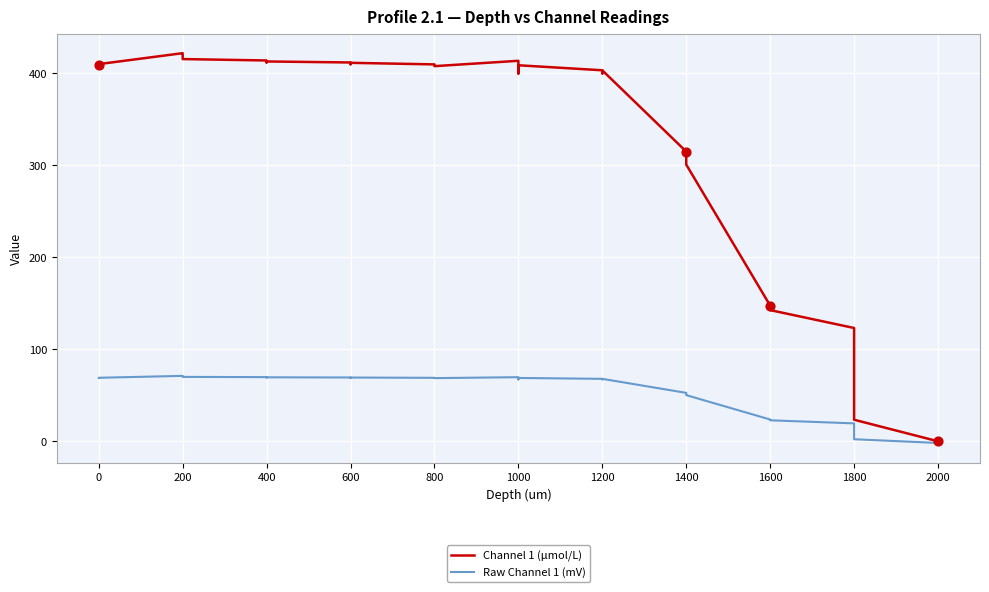

Which series reaches the maximum Y coordinate?

Channel 1 (μmol/L)